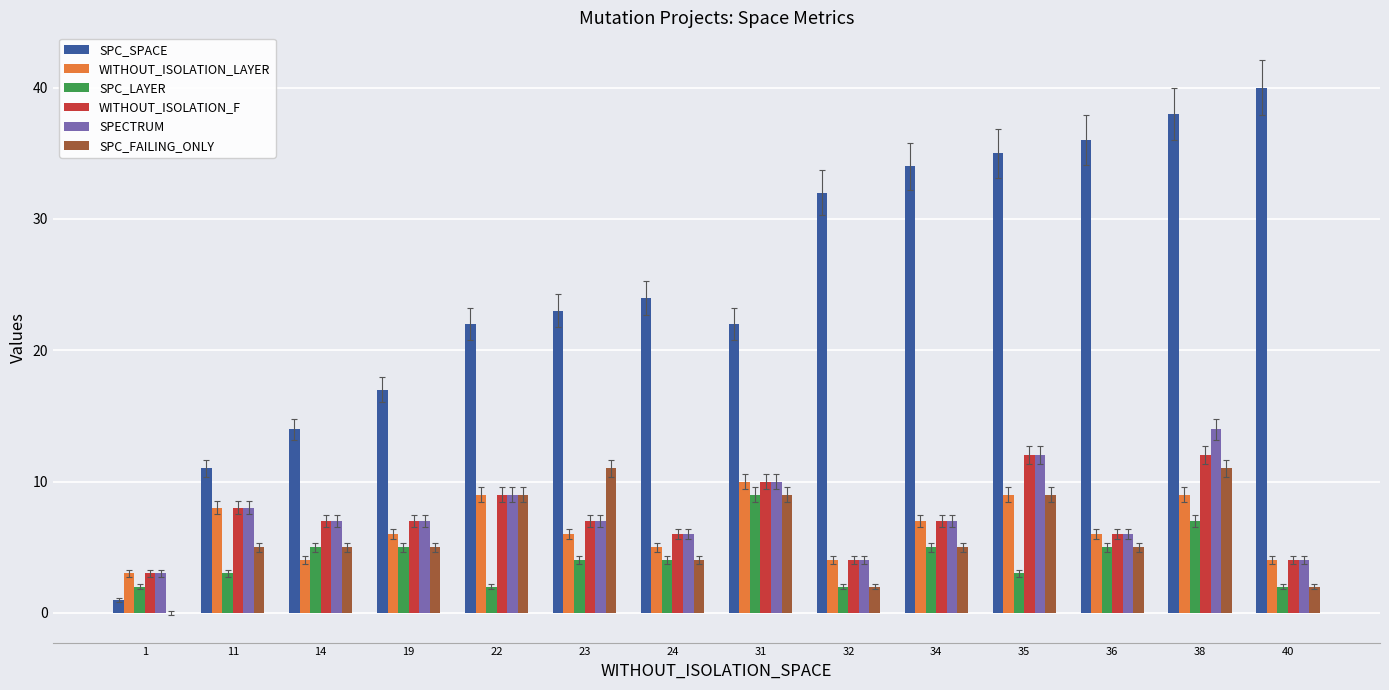

How many data points does each series have?

14